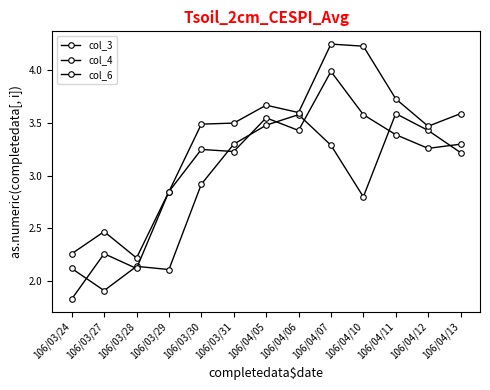

How many times do col_3 and col_6 cross each other?

9